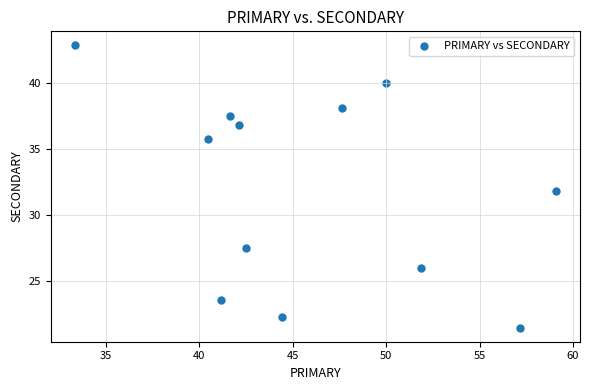

What is the average Y value?

32.0